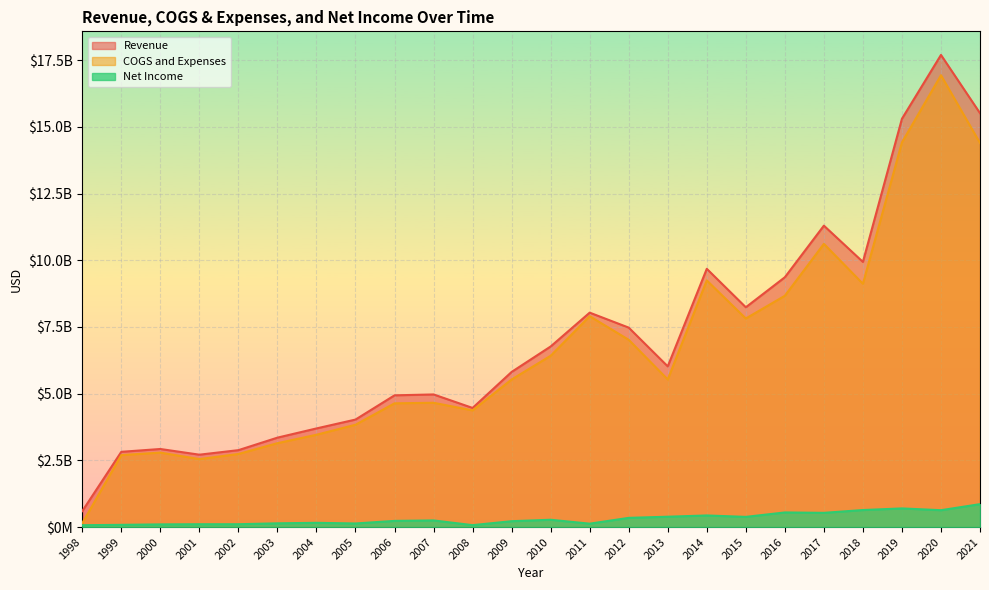

What is the difference between the COGS and Expenses values at 2013 and 2007?

873000000